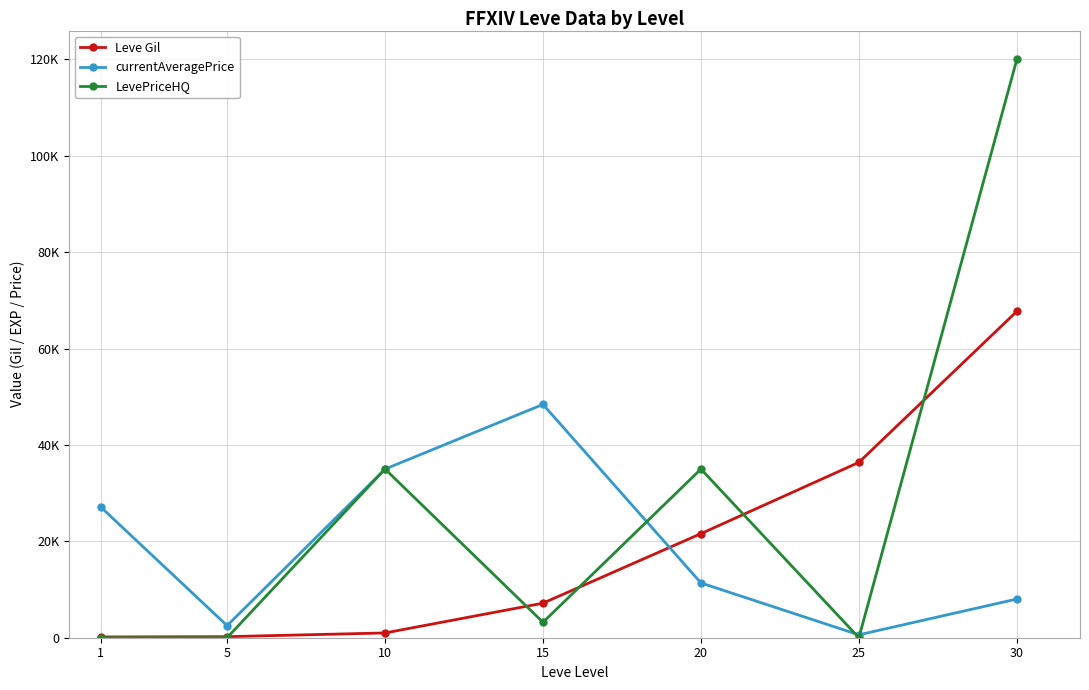

What is the greatest value displayed?

120000